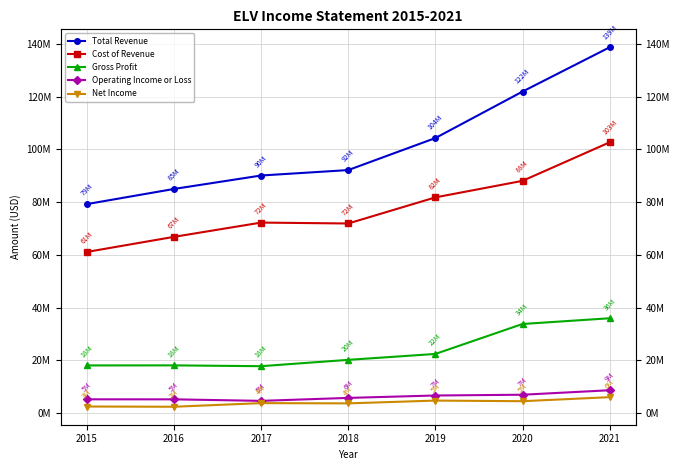

Where is Gross Profit nearest to the value 26915150?

2019